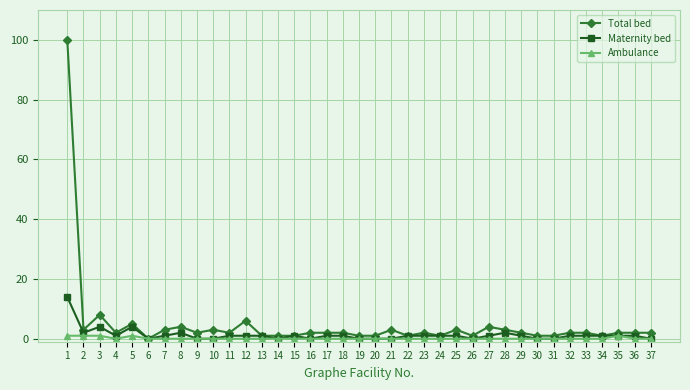

At which category does Total bed reach its first local valley?

2